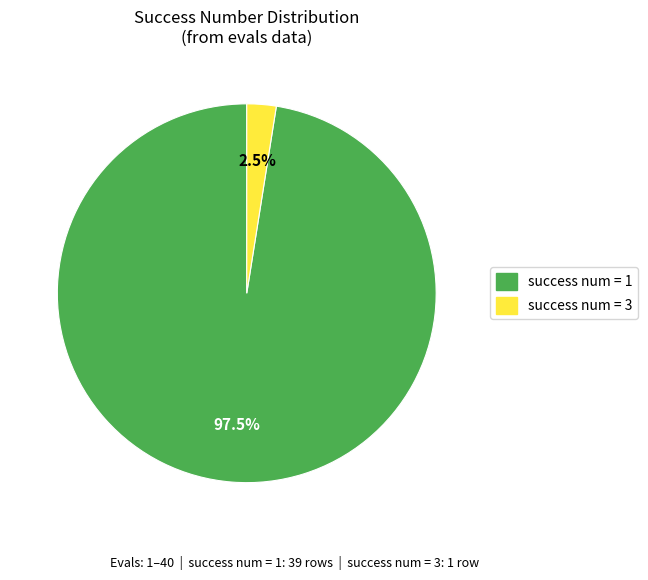

Which has a higher value, success num = 3 or success num = 1?

success num = 1